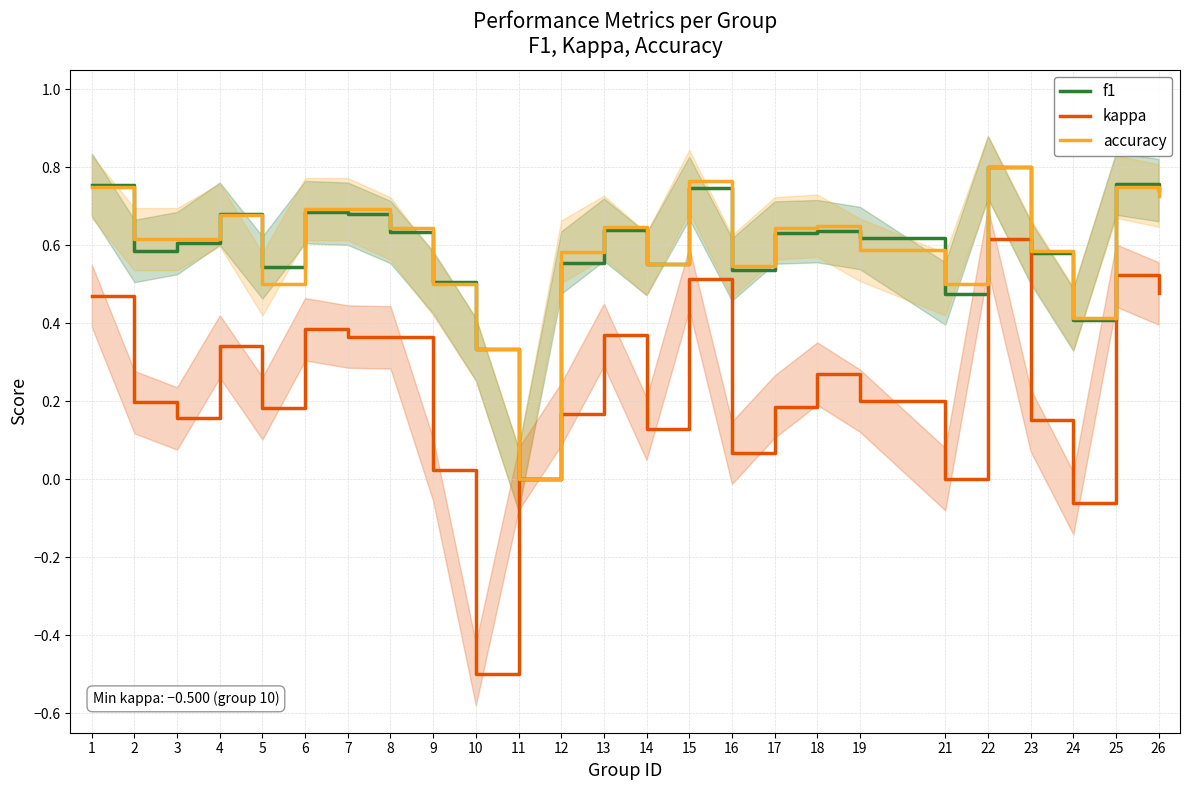

The value of f1 at 12 is 0.6. True or false?

True